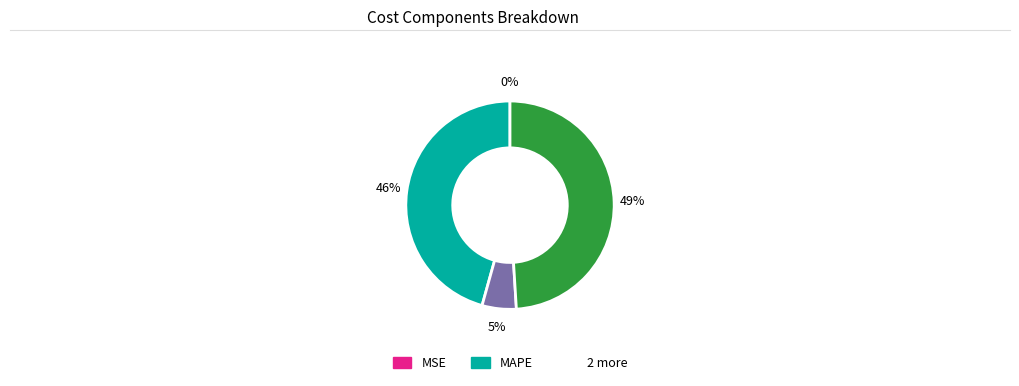

To the nearest percent, what is the average slice percentage?

25%